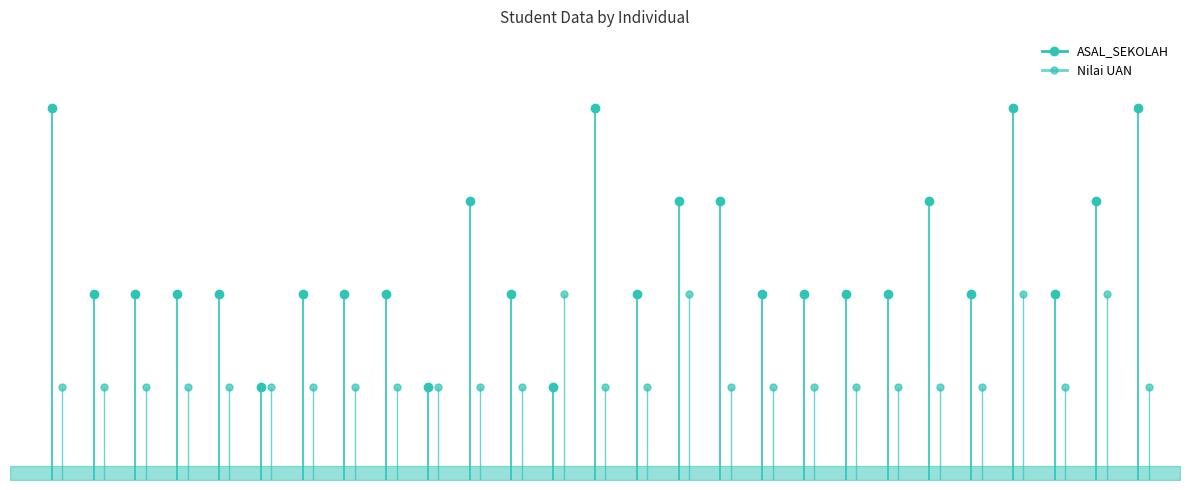

In ASAL_SEKOLAH, how many points are lower than both neighbors (excluding endpoints)?

6